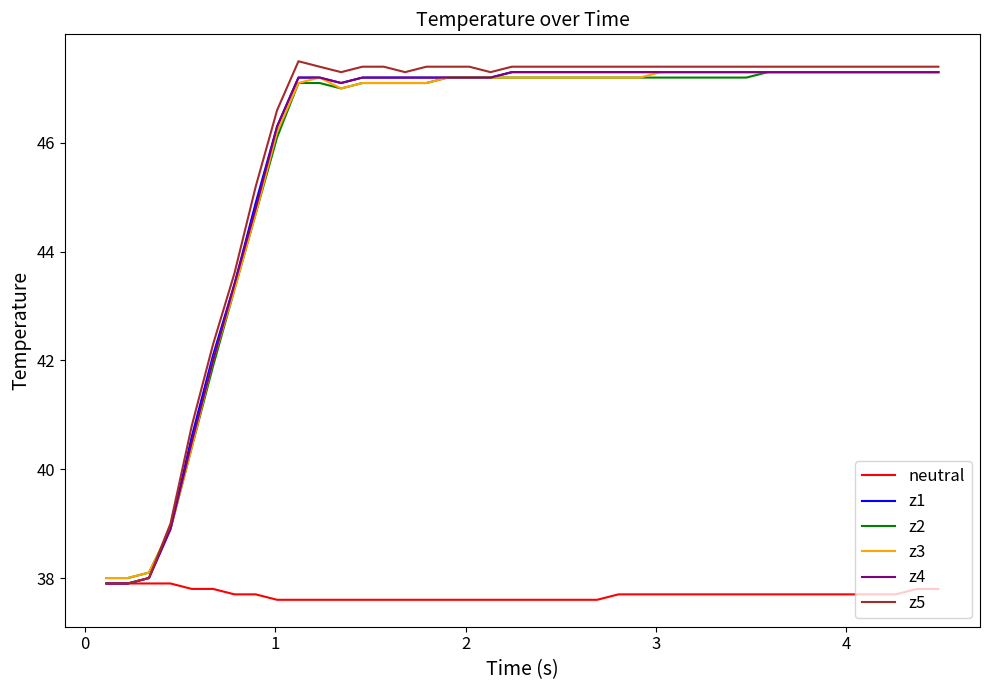

Which series has the widest spread of values?

z5